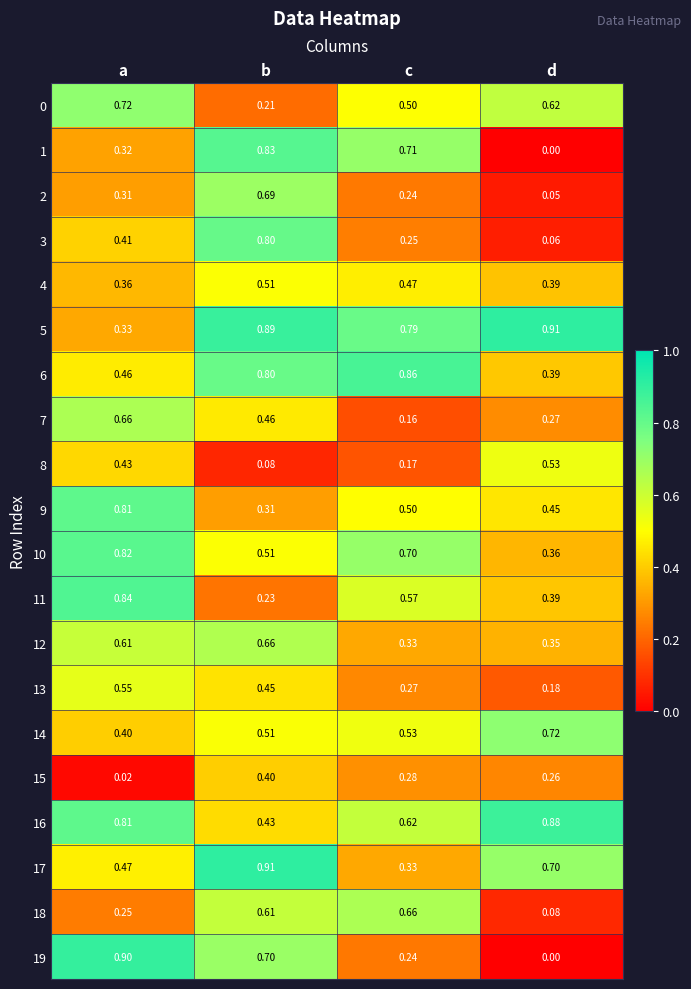

Which category has the lowest value across all series?

d